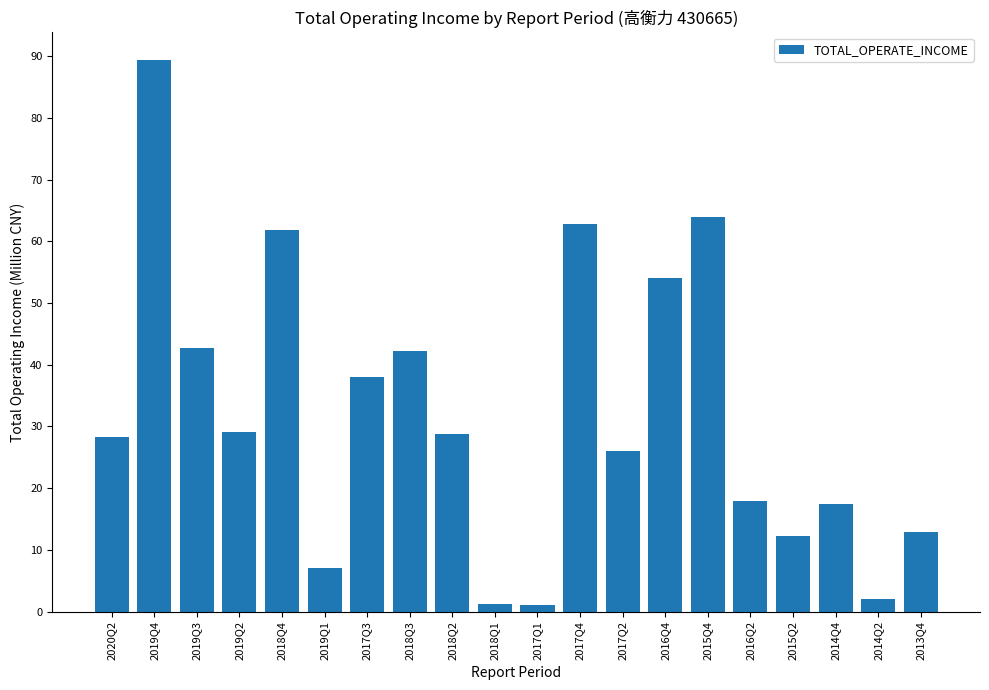

What is the greatest value displayed?

89382695.5